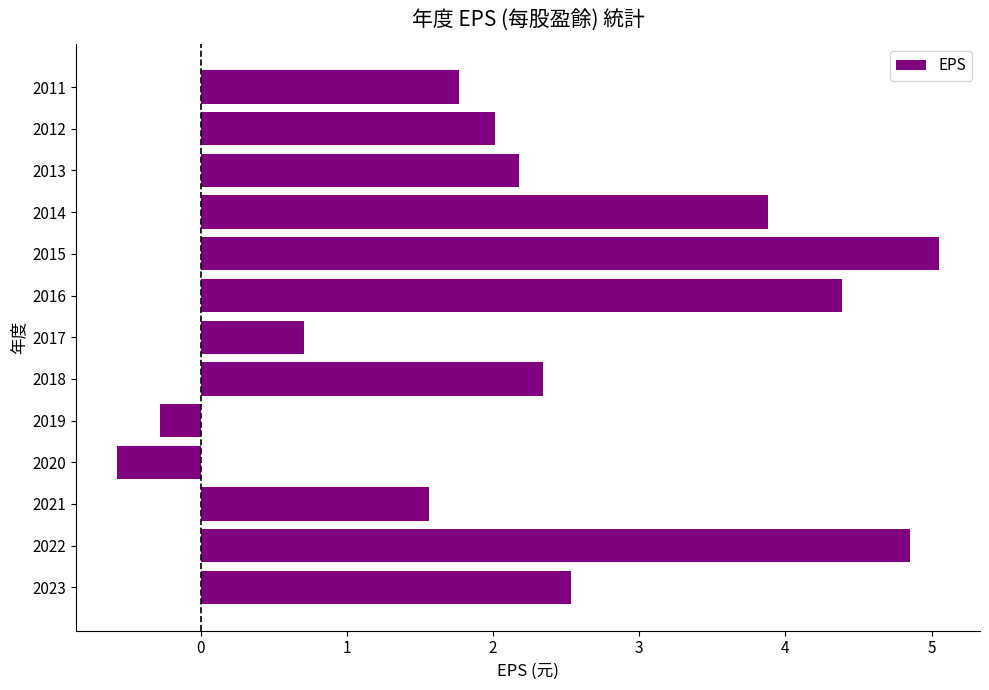

List the labels in order of value, smallest first.

2020, 2019, 2017, 2021, 2011, 2012, 2013, 2018, 2023, 2014, 2016, 2022, 2015